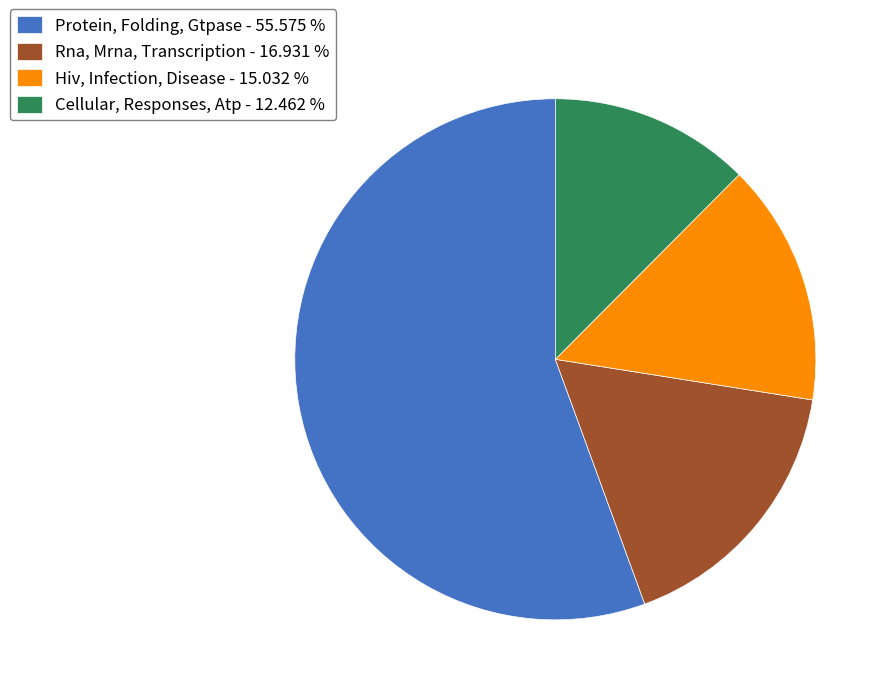

Is there any slice that represents more than half of the pie?

Yes